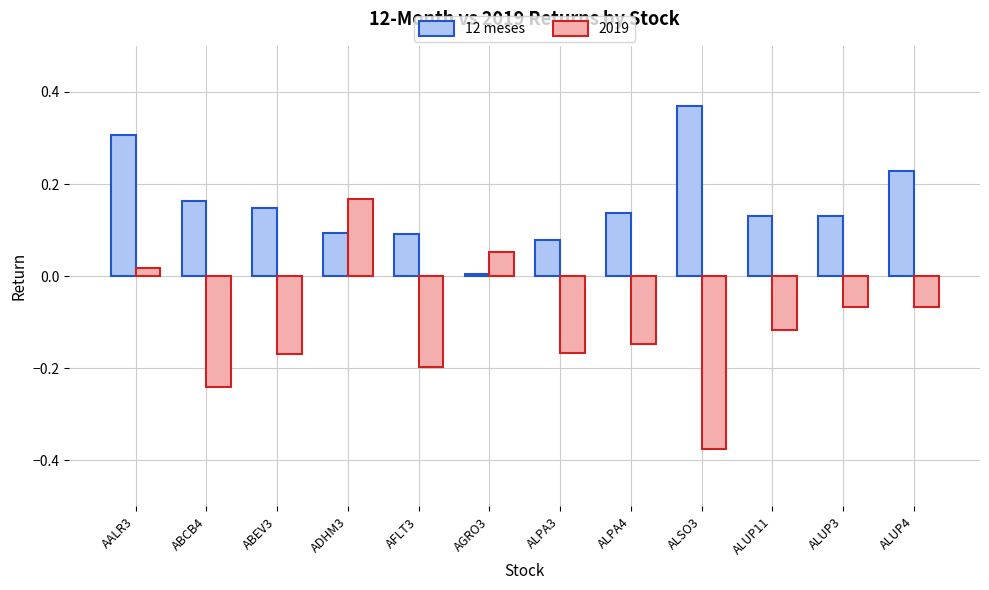

List the series in order of their peak value, lowest first.

2019, 12 meses